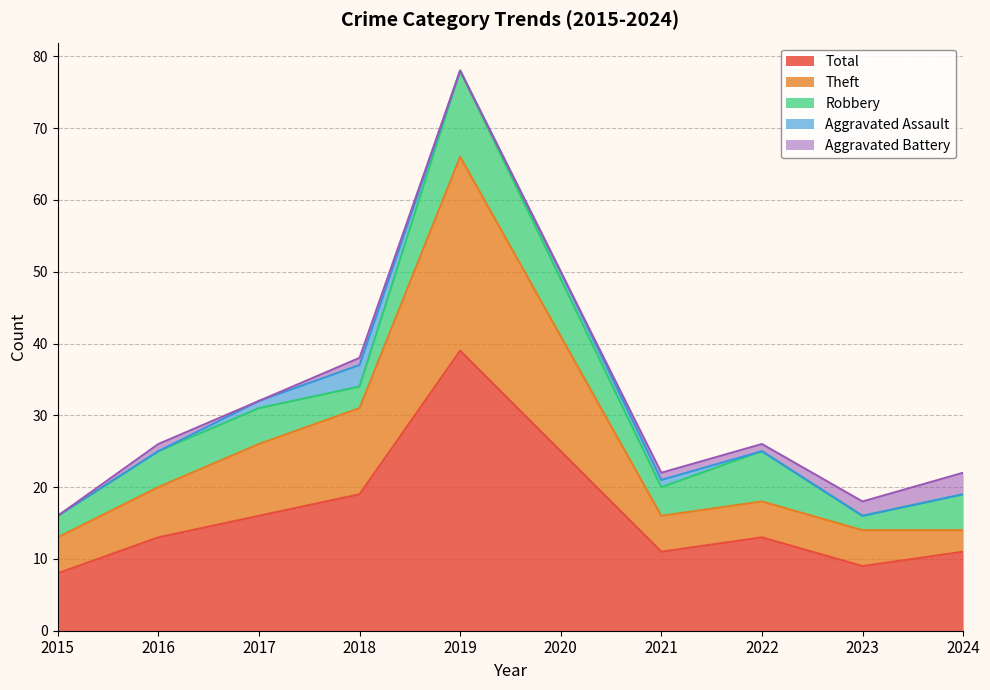

Which category has the highest value in the Total series?

2019